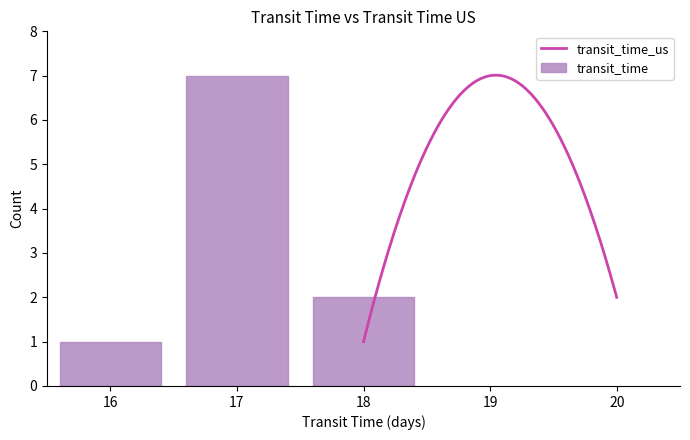

Is it true that transit_time equals 1 at 16?

True